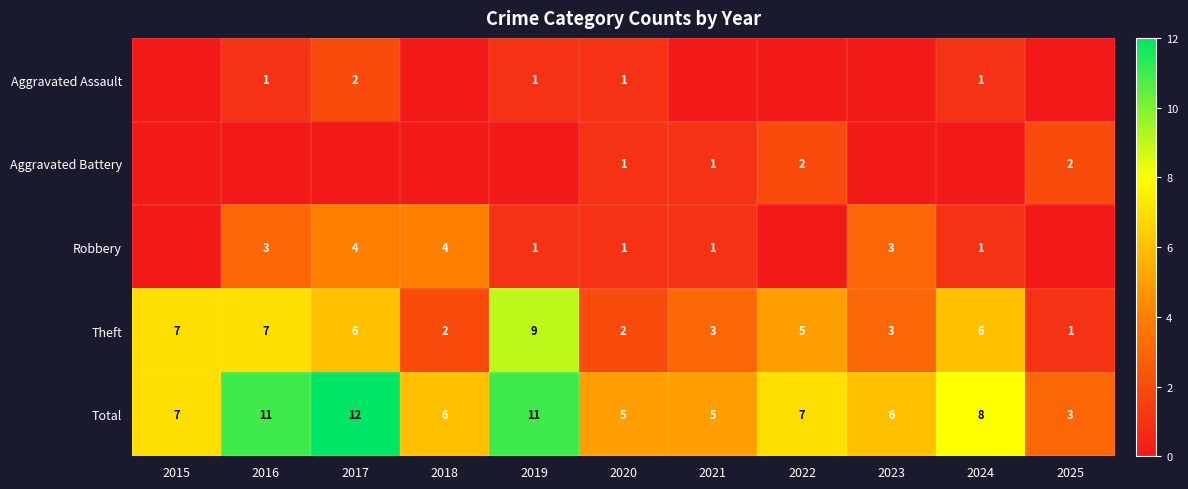

What is the sum of all Total values?

81